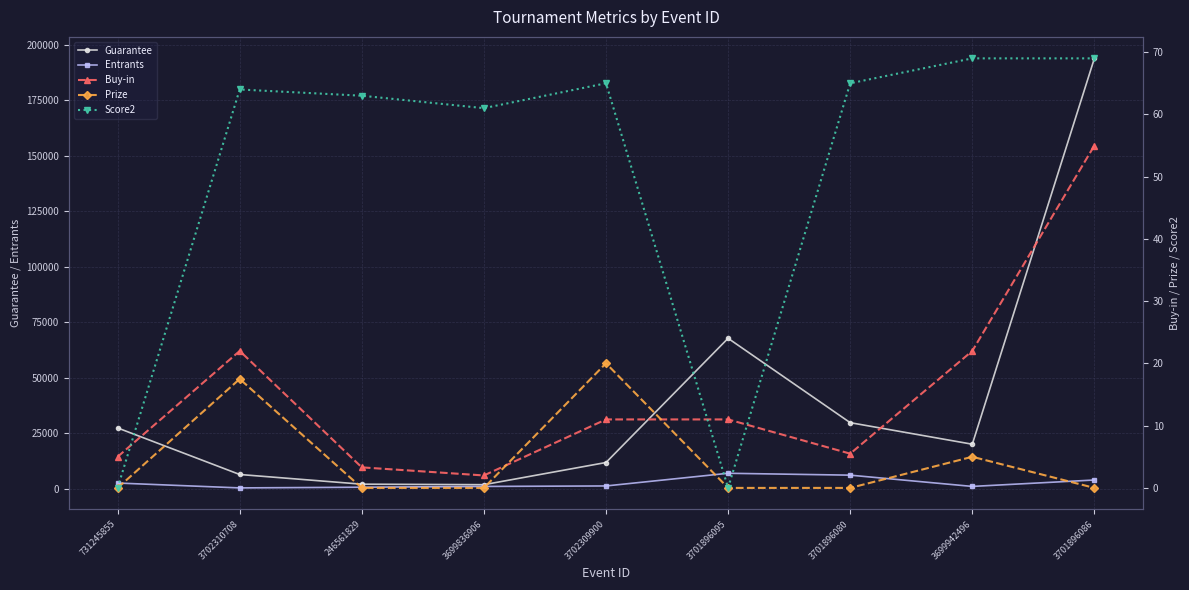

What is the label of the 7th point from the right?

246561829